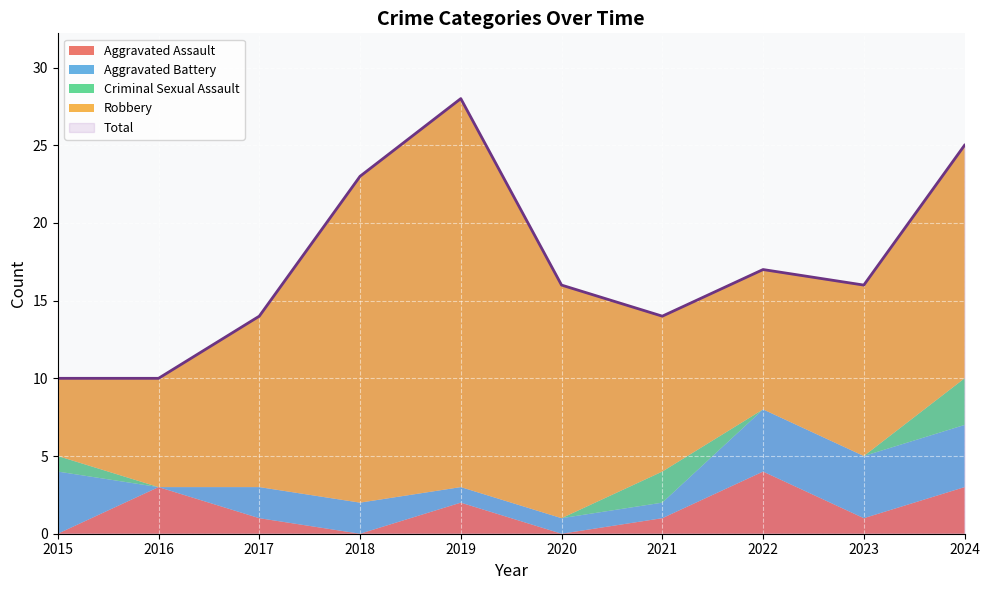

Between 2019 and 2024, which series saw the biggest shift?

Robbery